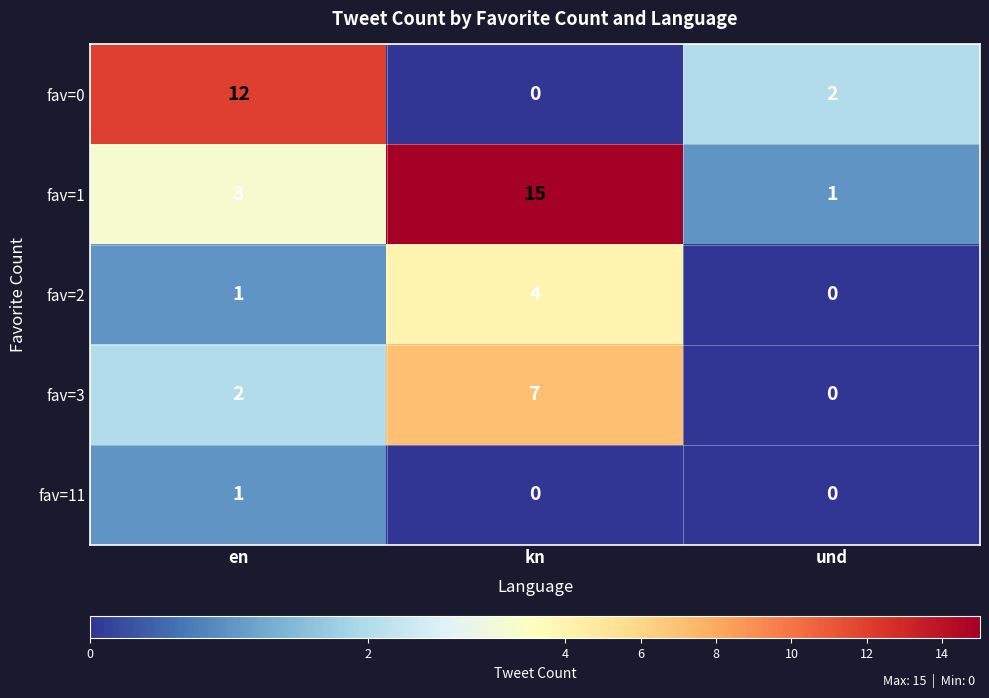

What is the average value of the fav=3 series?

3